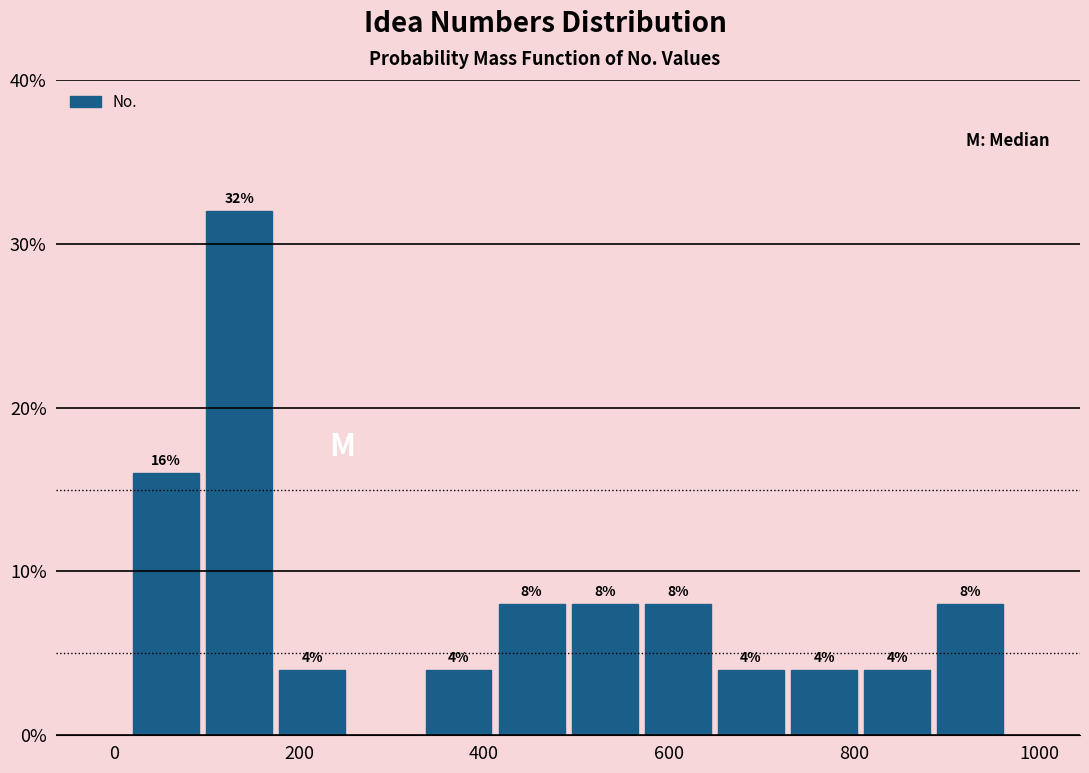

Around what value on the x-axis is the tallest bar? Give the approximate position of its centre, as read against the axis.

140